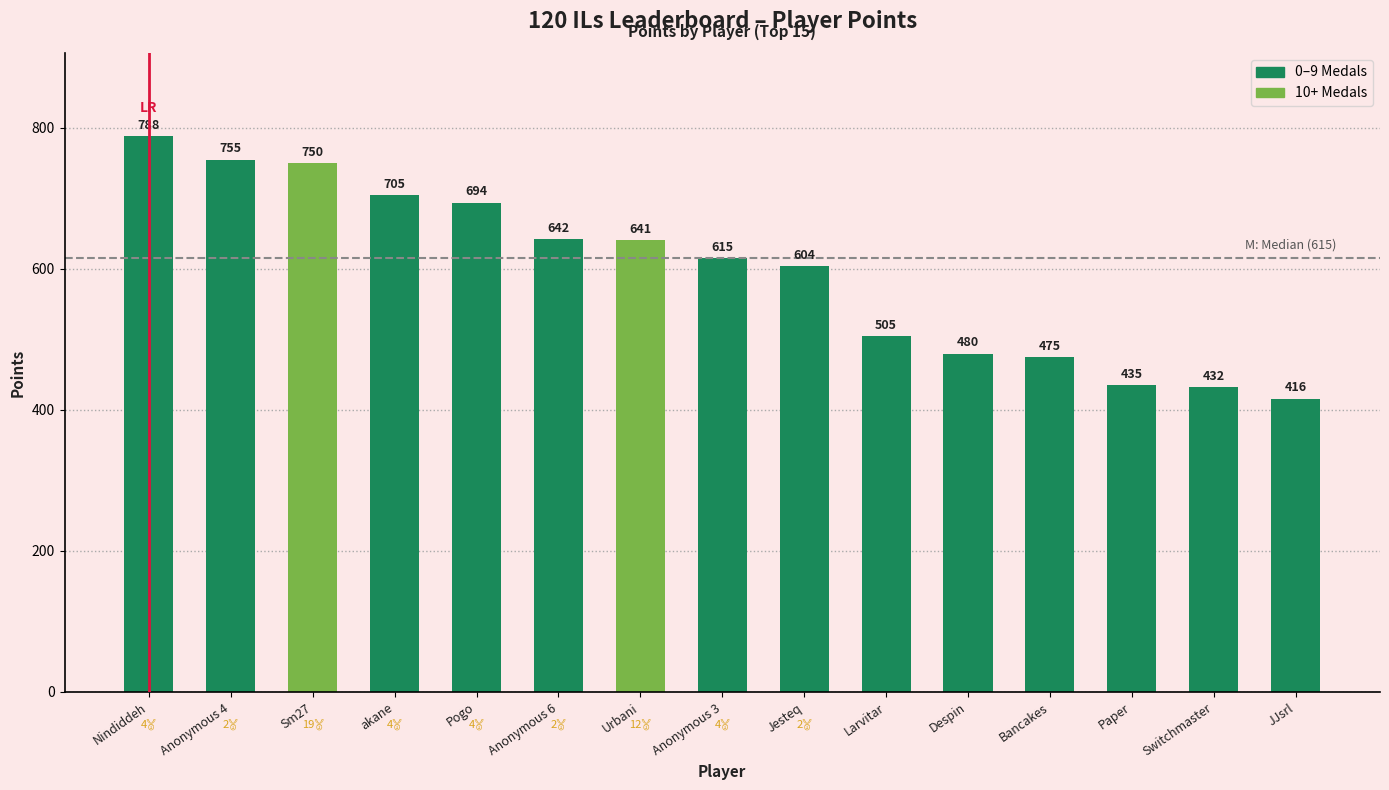

At which category does the chart reach its minimum across all series?

JJsrl